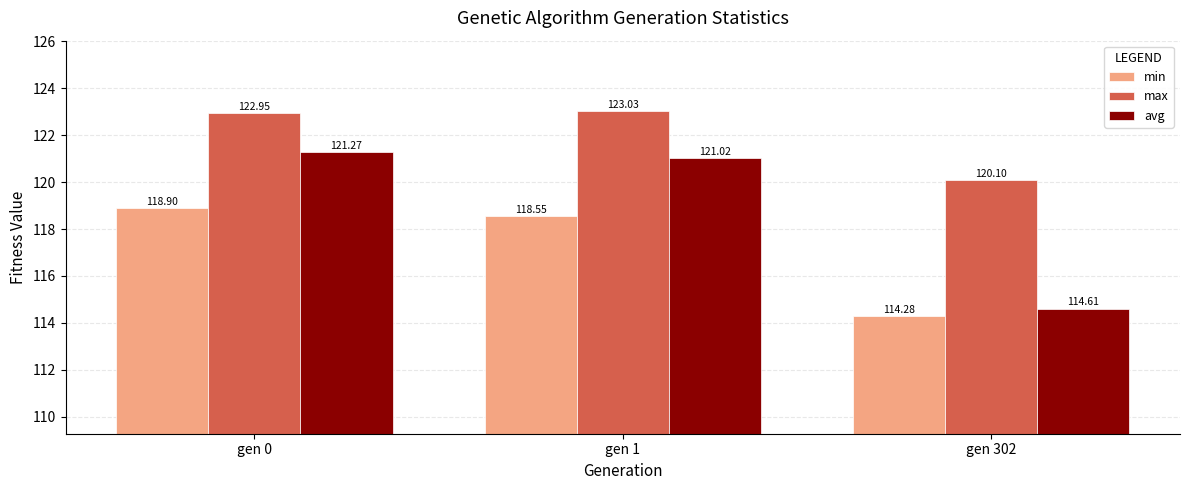

What is the difference between the maximum and minimum values in the min series?

4.6